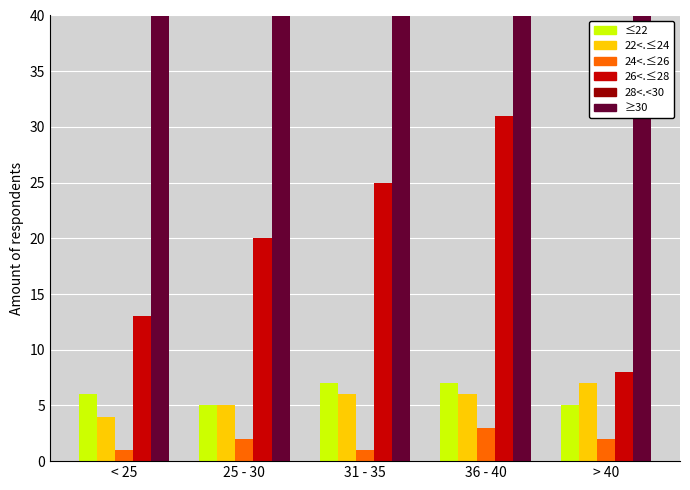

What is the value of the Tempo com Big Data bar at the 2nd from the left?

2